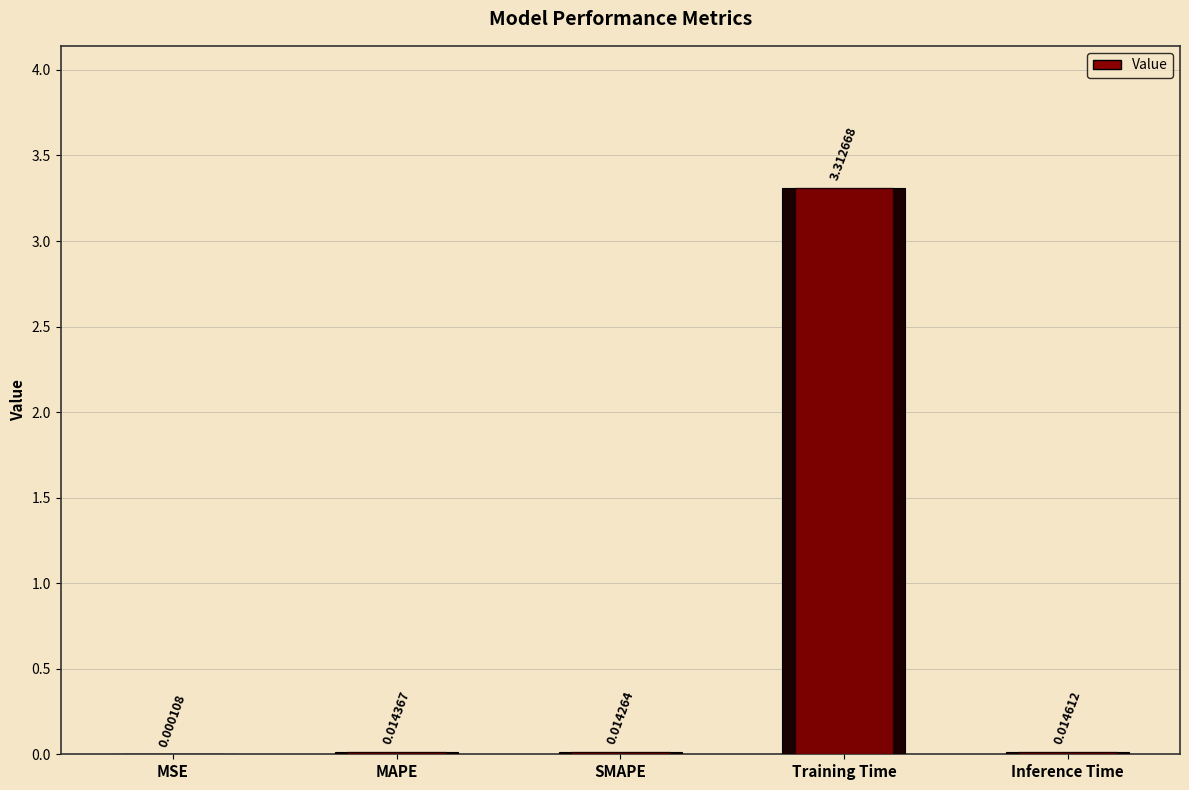

What is the sum of the values at Training Time and MSE?

3.3